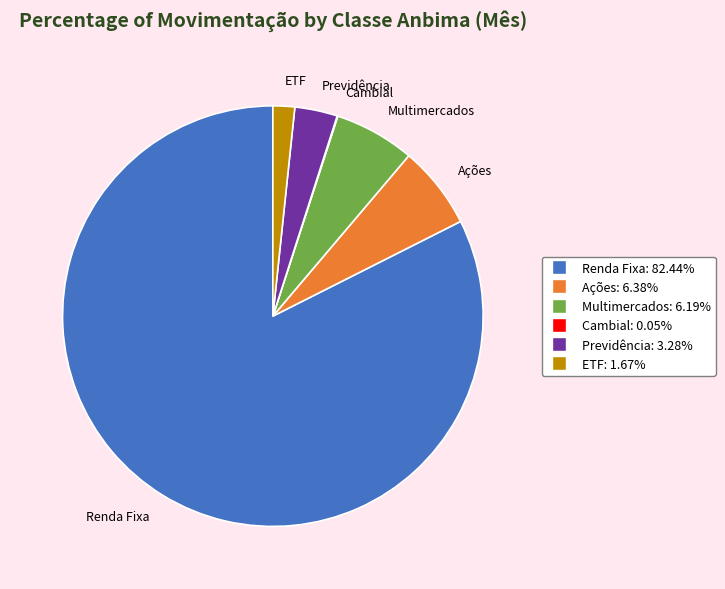

Is the sum of Multimercados and Previdência greater than half?

No